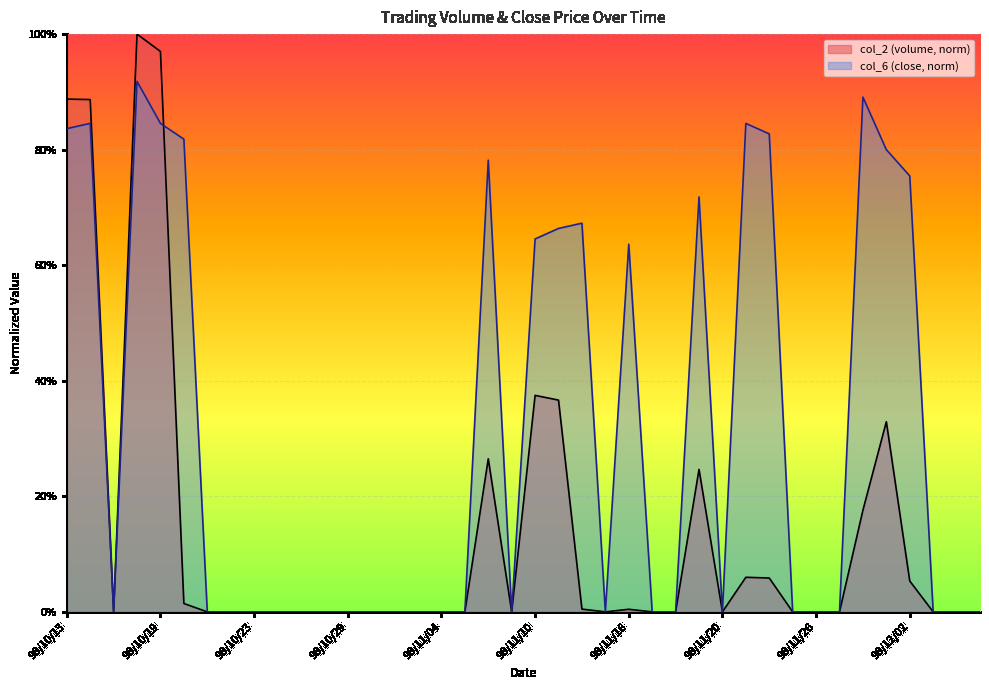

What are all the series names shown in the legend?

col_2 (volume, norm), col_6 (close, norm)